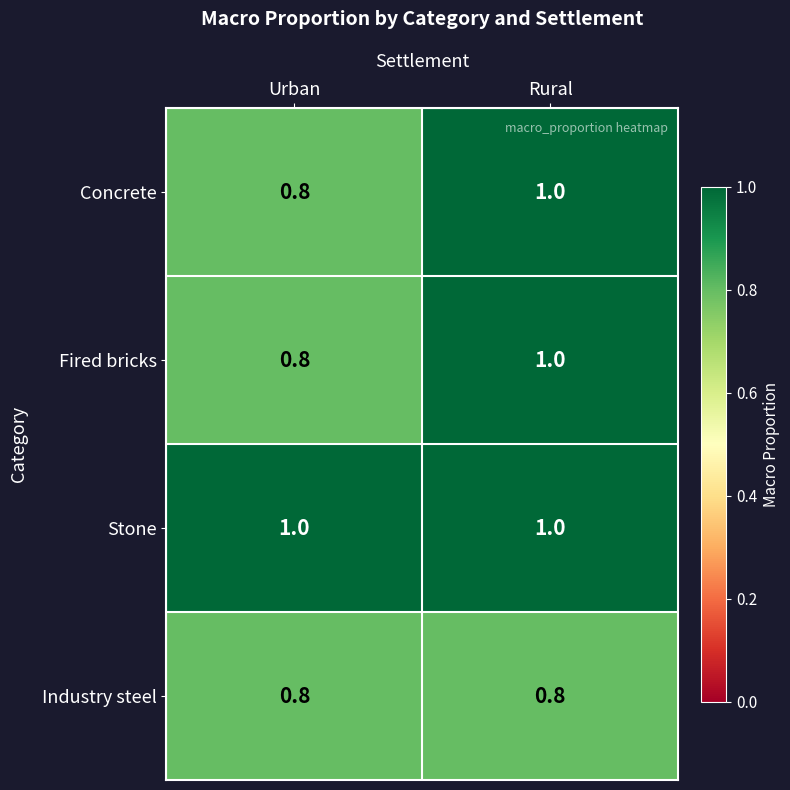

The value of Industry steel at Urban is 0.8. True or false?

True